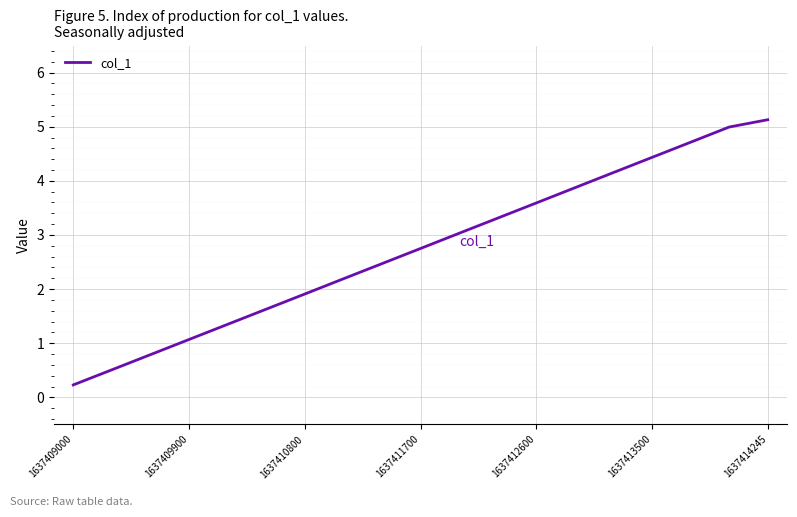

What is the difference between the maximum and minimum values?

4.9